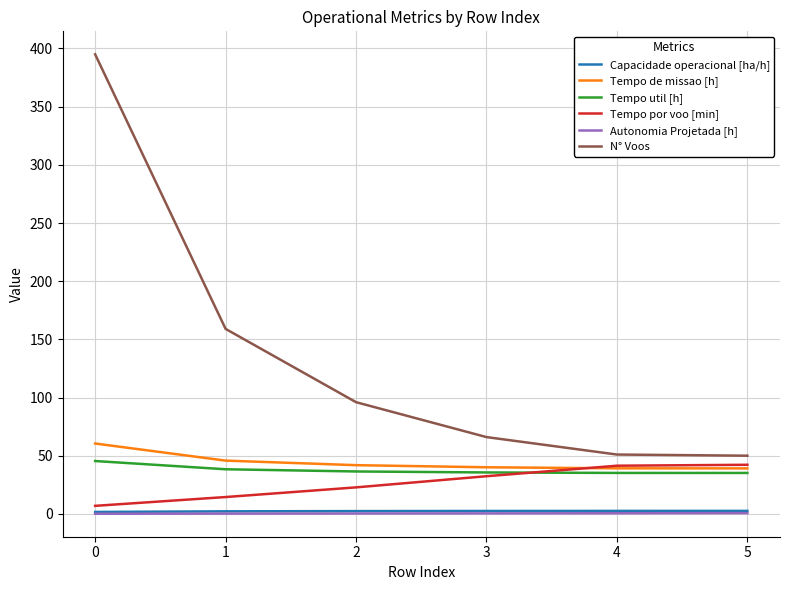

What is the spread (max minus min) of values at 4?

50.5